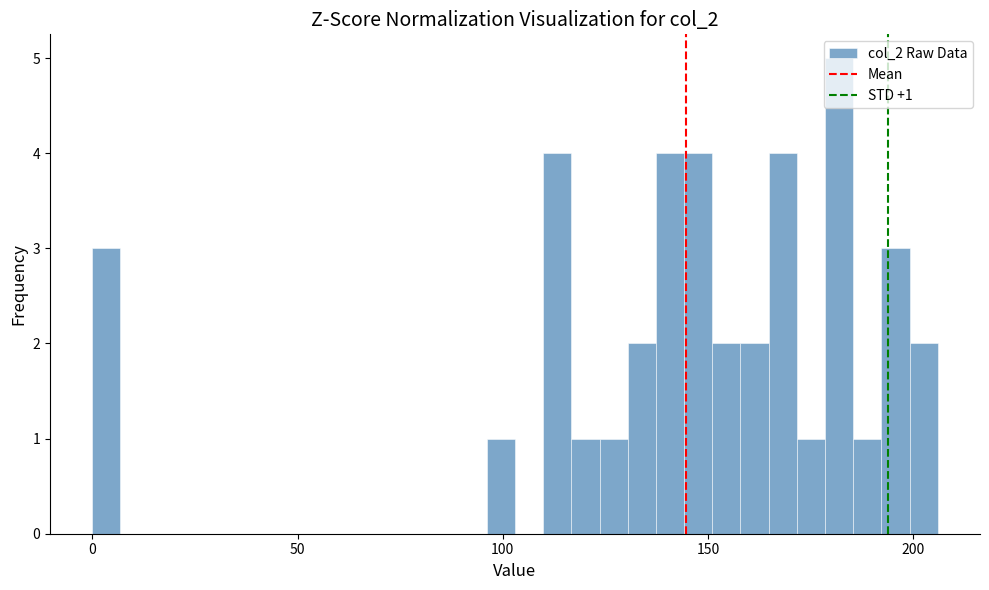

Read against the x-axis, roughly where is the centre of the tallest bar?

180